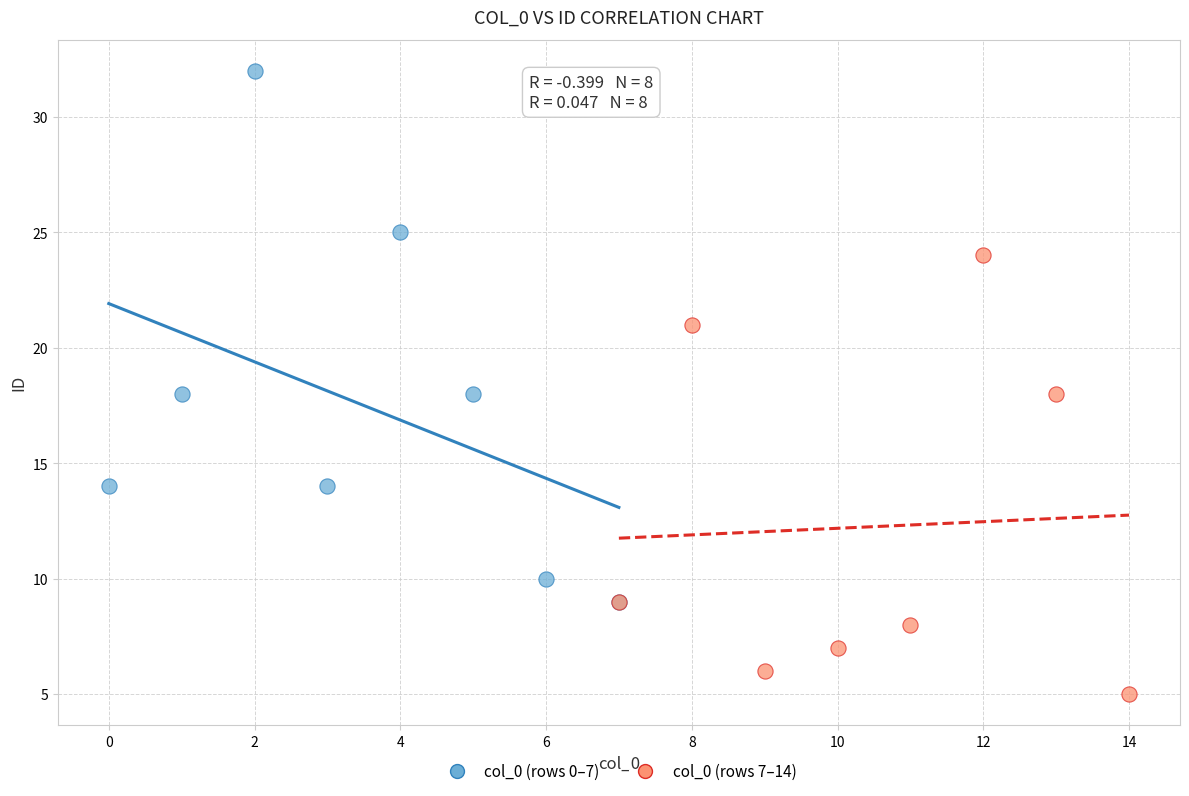

What are all the series names shown in the legend?

col_0 (rows 0–7), col_0 (rows 7–14)